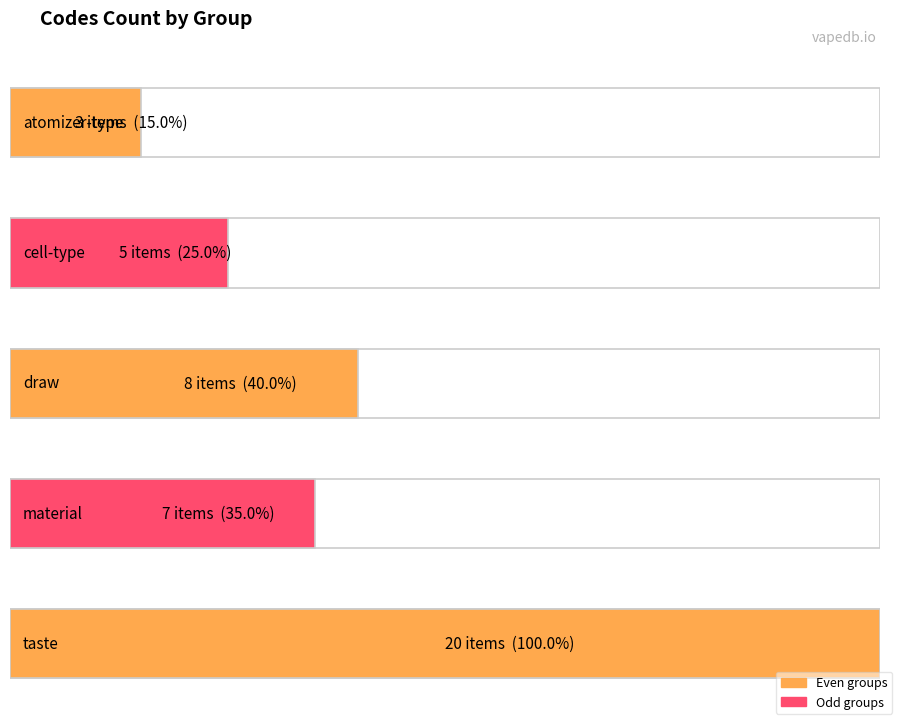

Which has a higher value, draw or cell-type?

draw